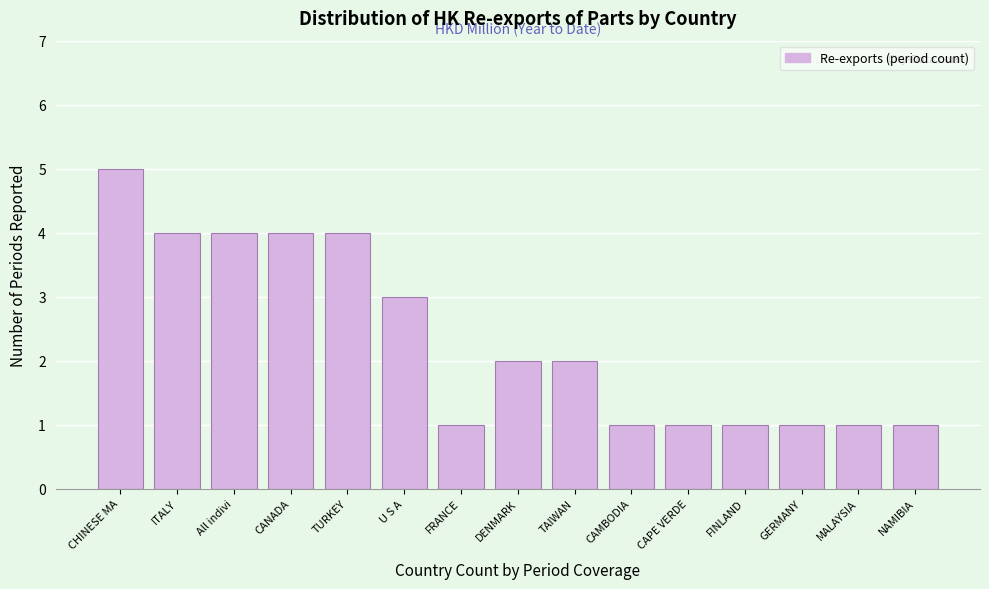

Reading right to left, transcribe all the data shown in this chart.

1	1	1	1	1	1	2	2	1	3	4	4	4	4	5